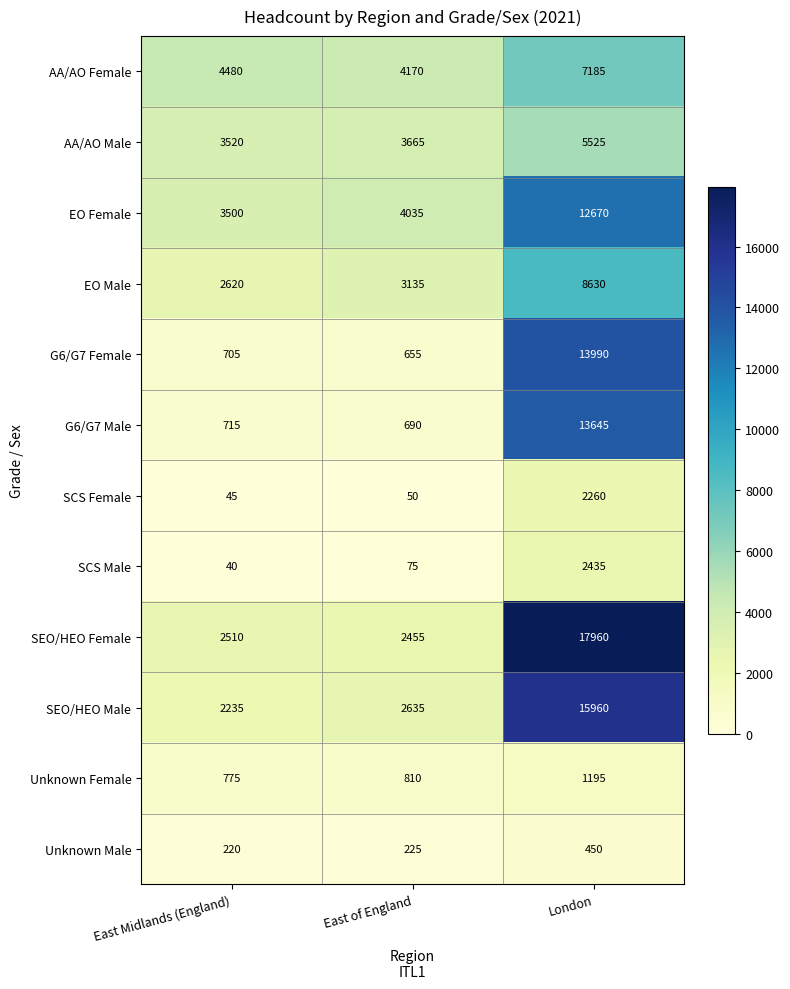

What value does the SEO/HEO Female series have at East Midlands (England), to the nearest 50?

2500